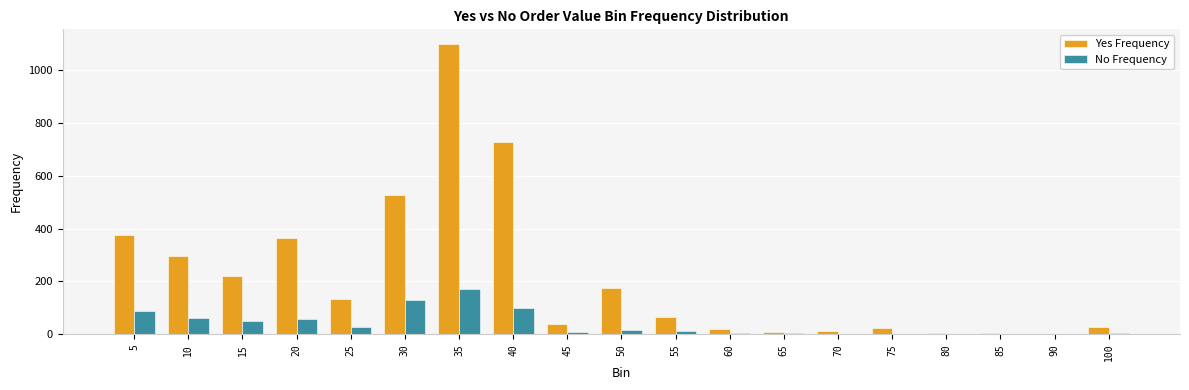

What is the spread (max minus min) of values at 35?

930